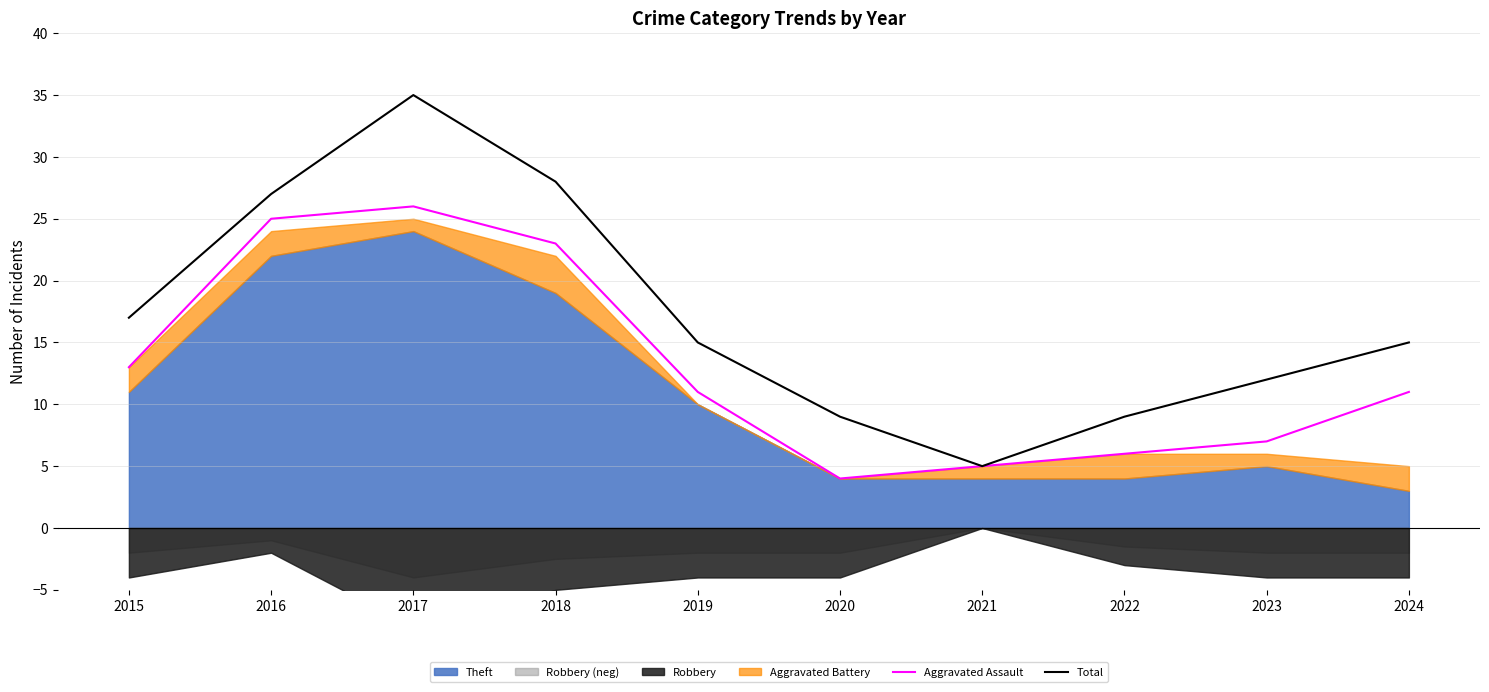

At how many categories does at least one series exceed 33?

1